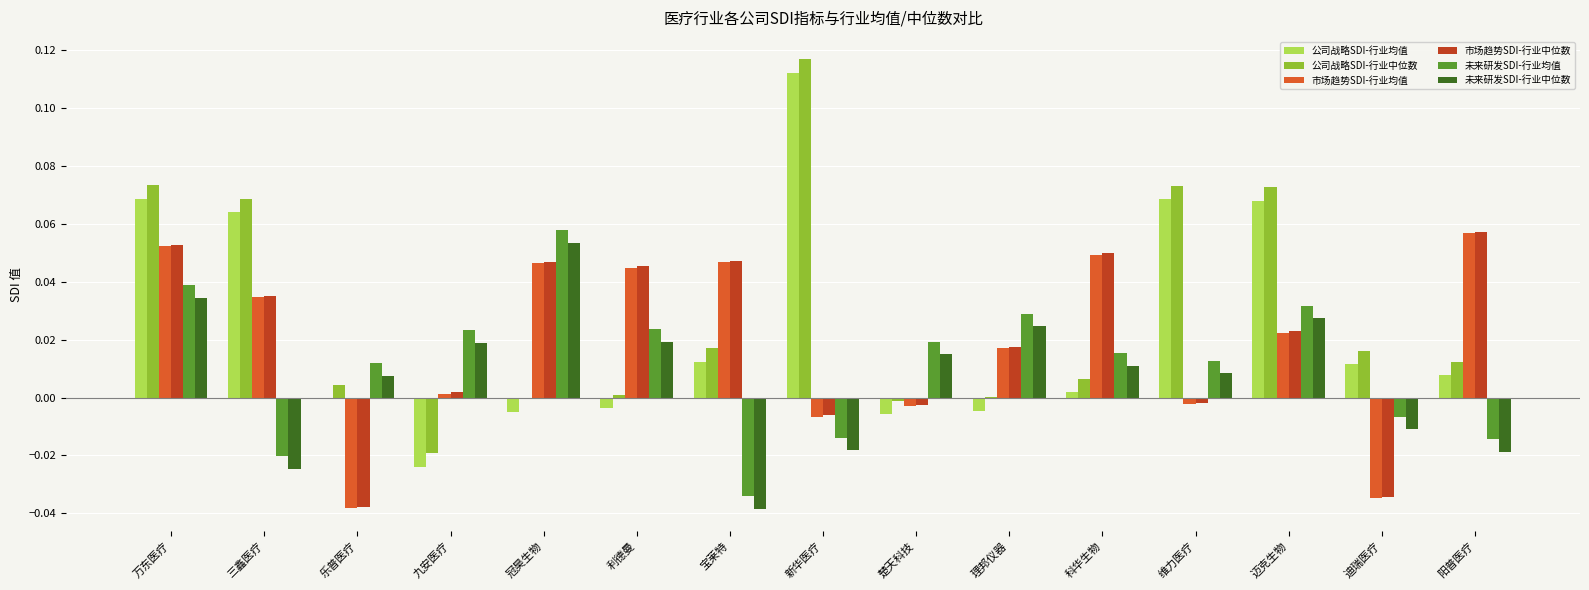

How many groups of bars are there?

15